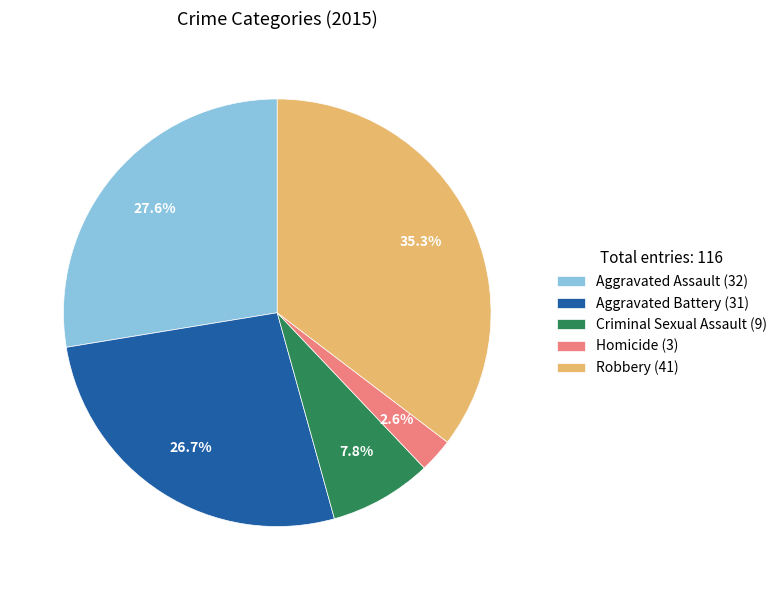

Do Robbery and Aggravated Assault together represent more than half of the pie?

Yes